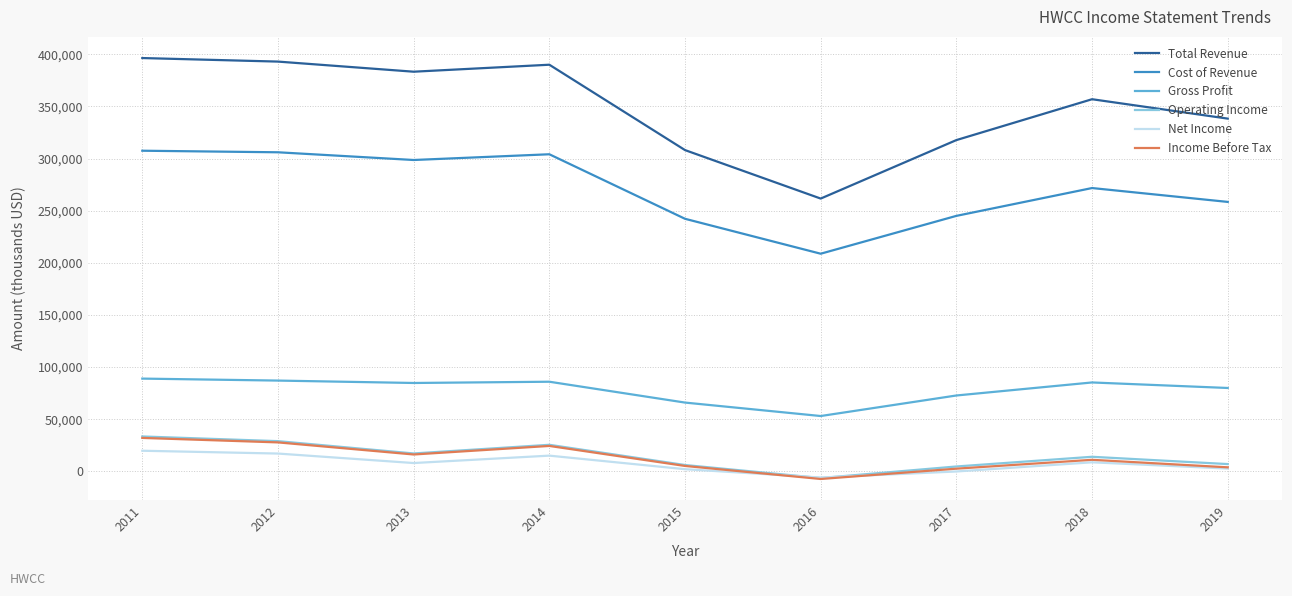

Where is the first local maximum for Operating Income?

2014